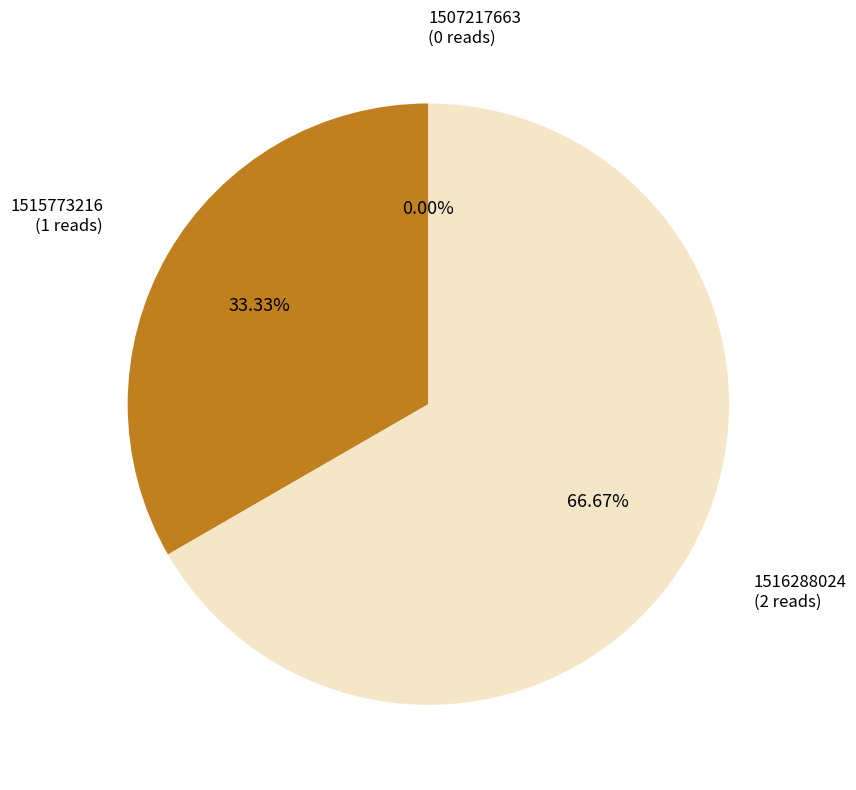

What percentage do 1507217663 and 1515773216 together represent?

33.3%